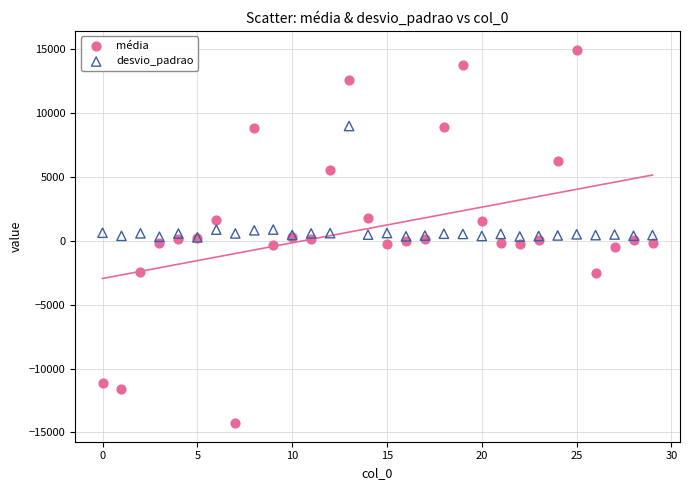

Which series reaches the minimum Y coordinate?

média